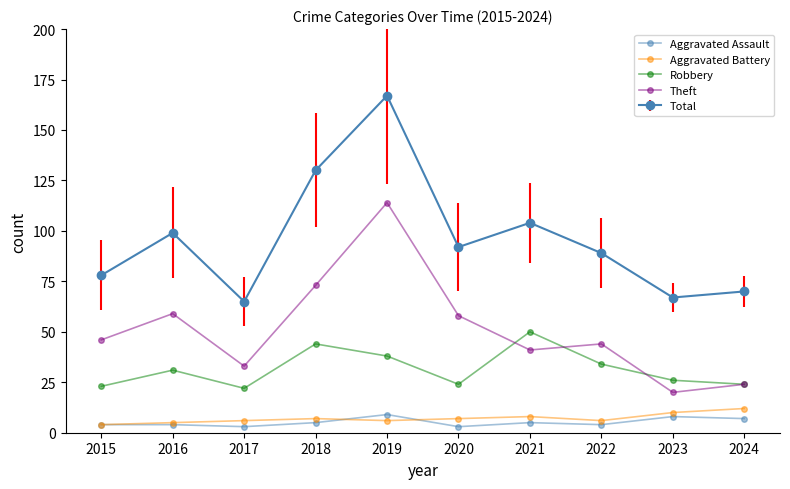

What is the difference between the second highest and minimum values in the Aggravated Battery series?

6